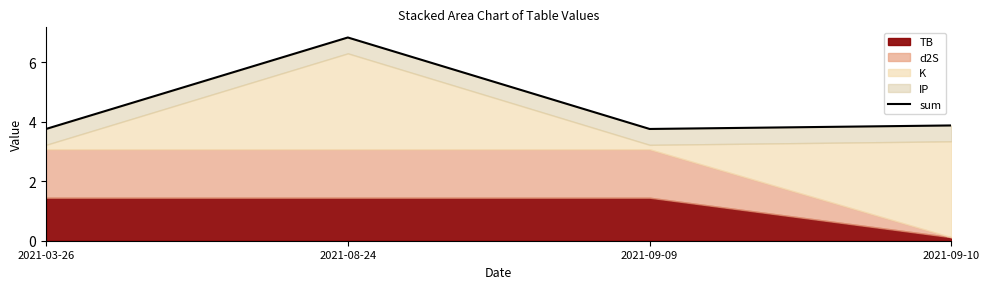

Does the chart have visible grid lines?

No